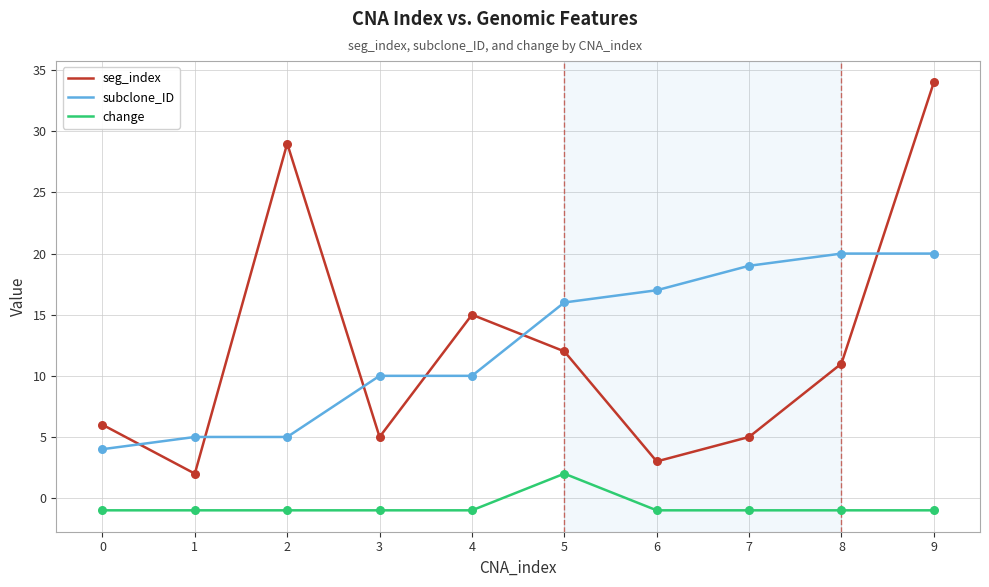

Which series has the largest range (max minus min)?

seg_index